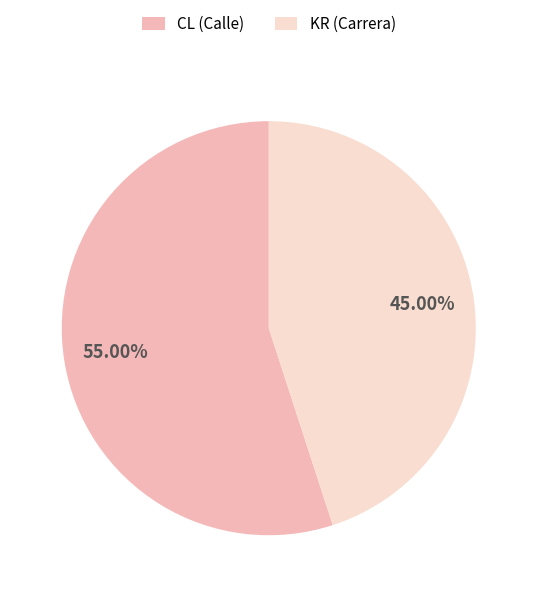

What is the ratio of the value at KR to the value at CL?

0.8